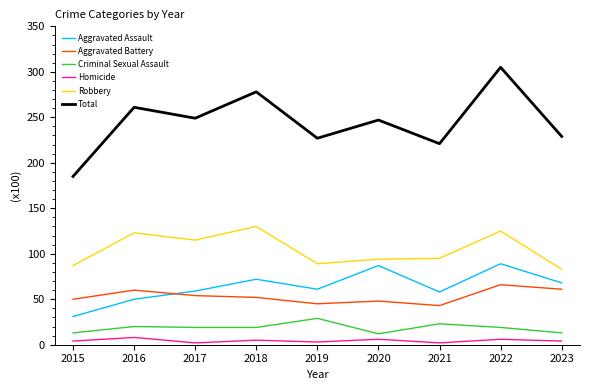

At which category is the sum across all series the highest?

2022